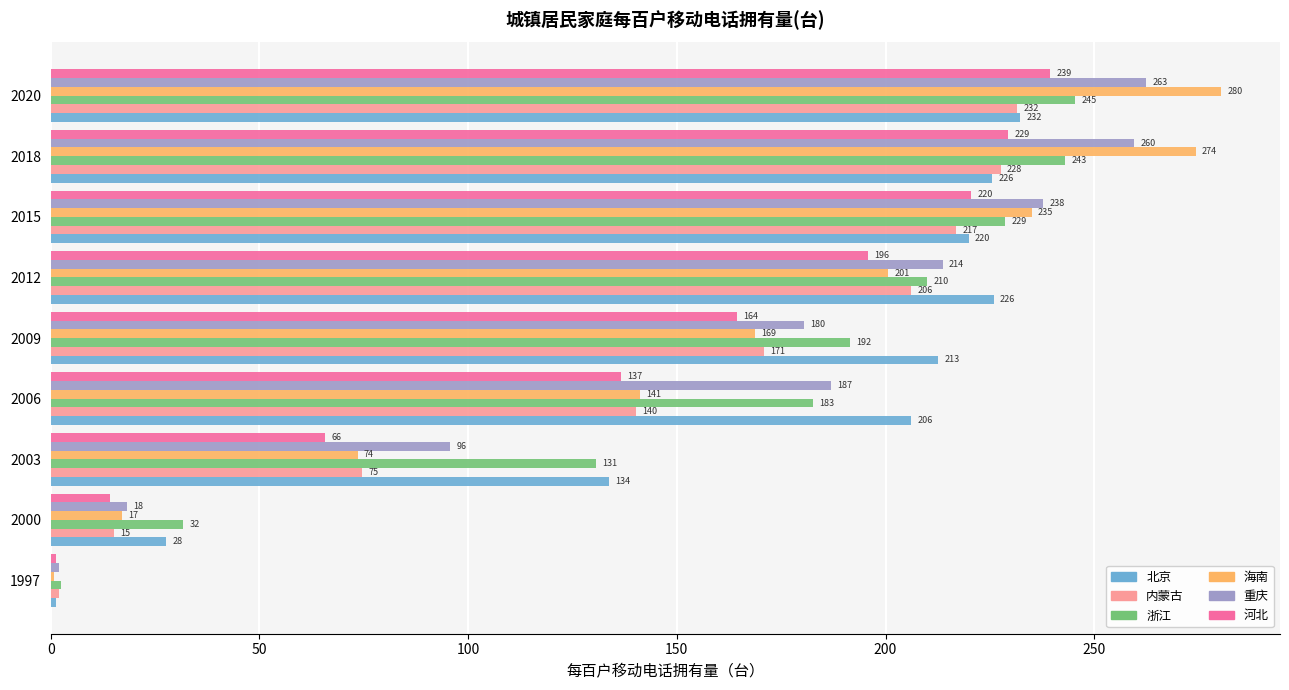

Between 2000 and 2015, which series saw the biggest shift?

重庆